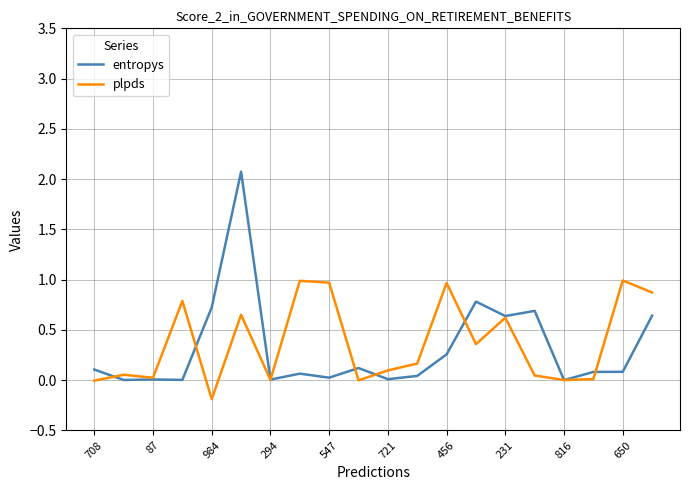

Which series has the widest spread of values?

entropys